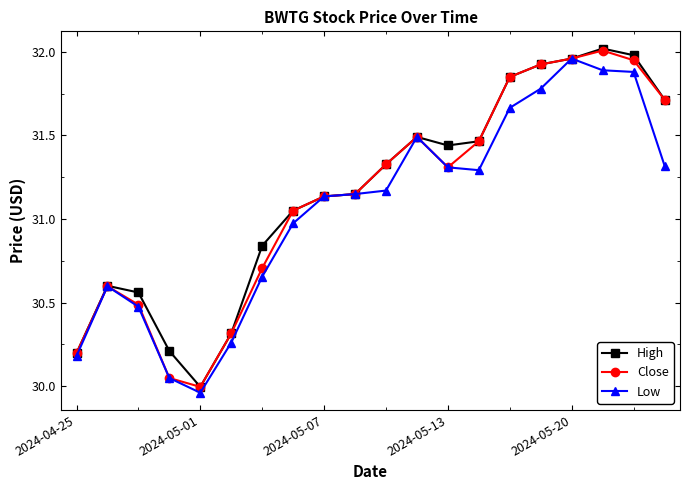

Does the chart have visible grid lines?

No